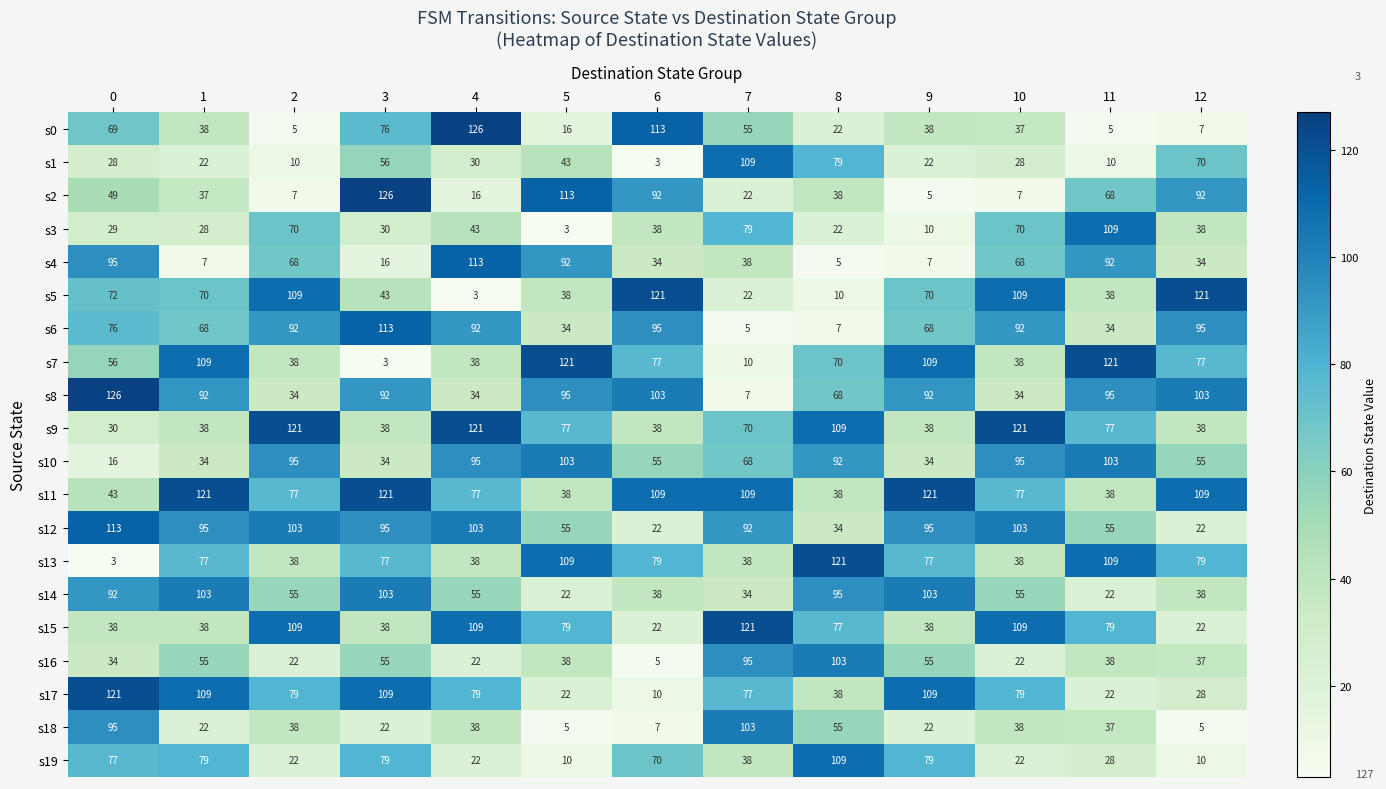

Which series has the largest total across all categories?

s11